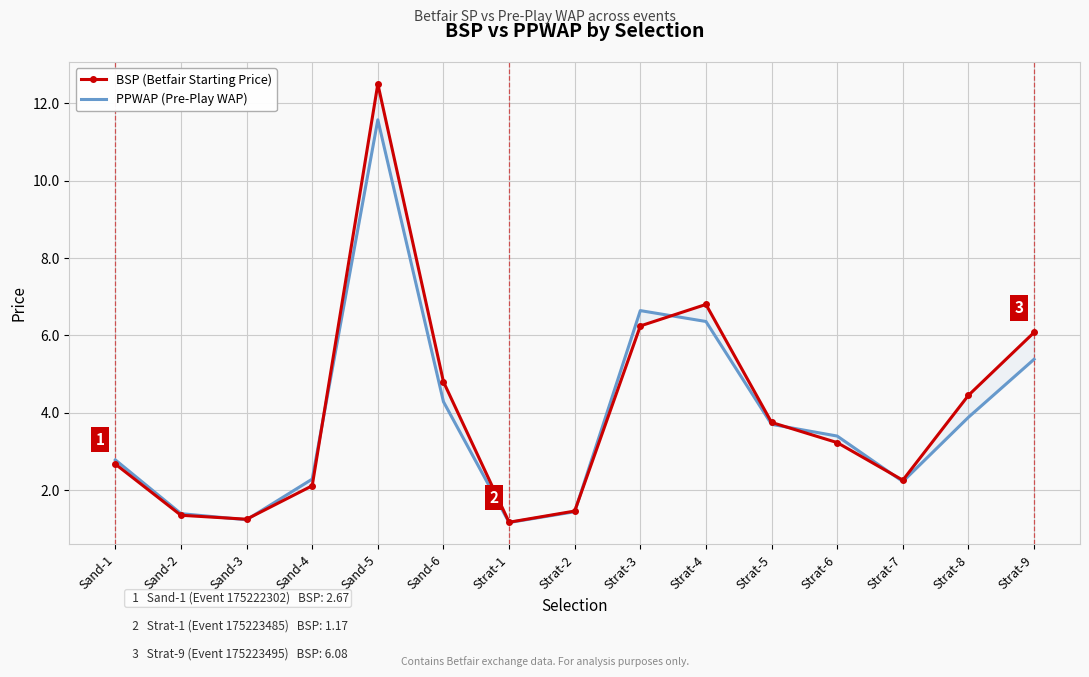

What is the sum of all PPWAP (Pre-Play WAP) values?

57.7